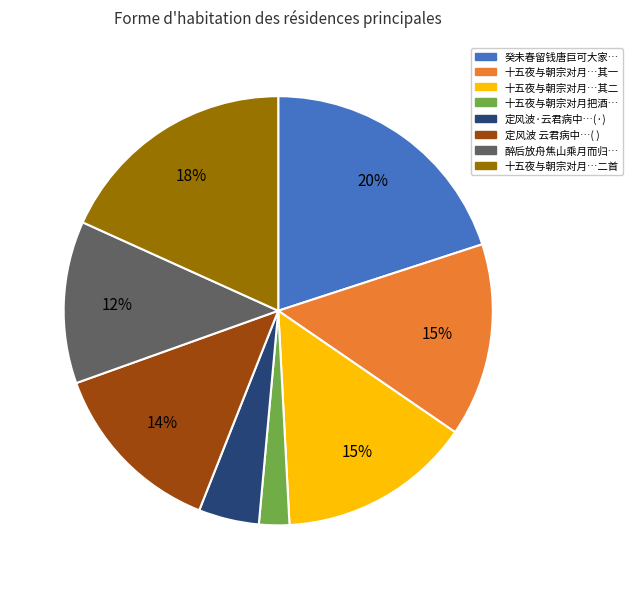

To the nearest percent, what is the difference between the largest and smallest slice percentages?

18%